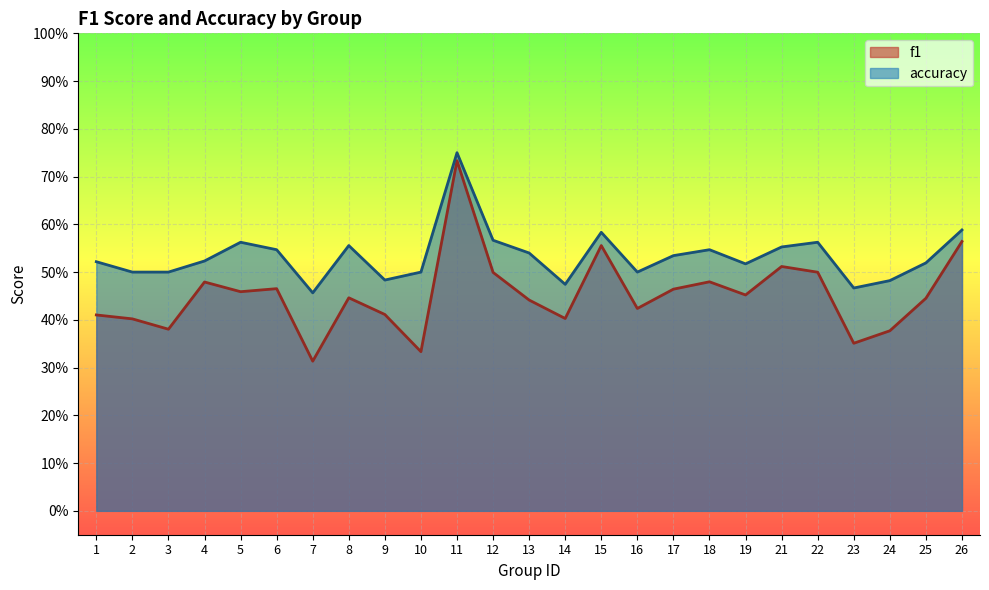

Which series has the largest total across all categories?

accuracy